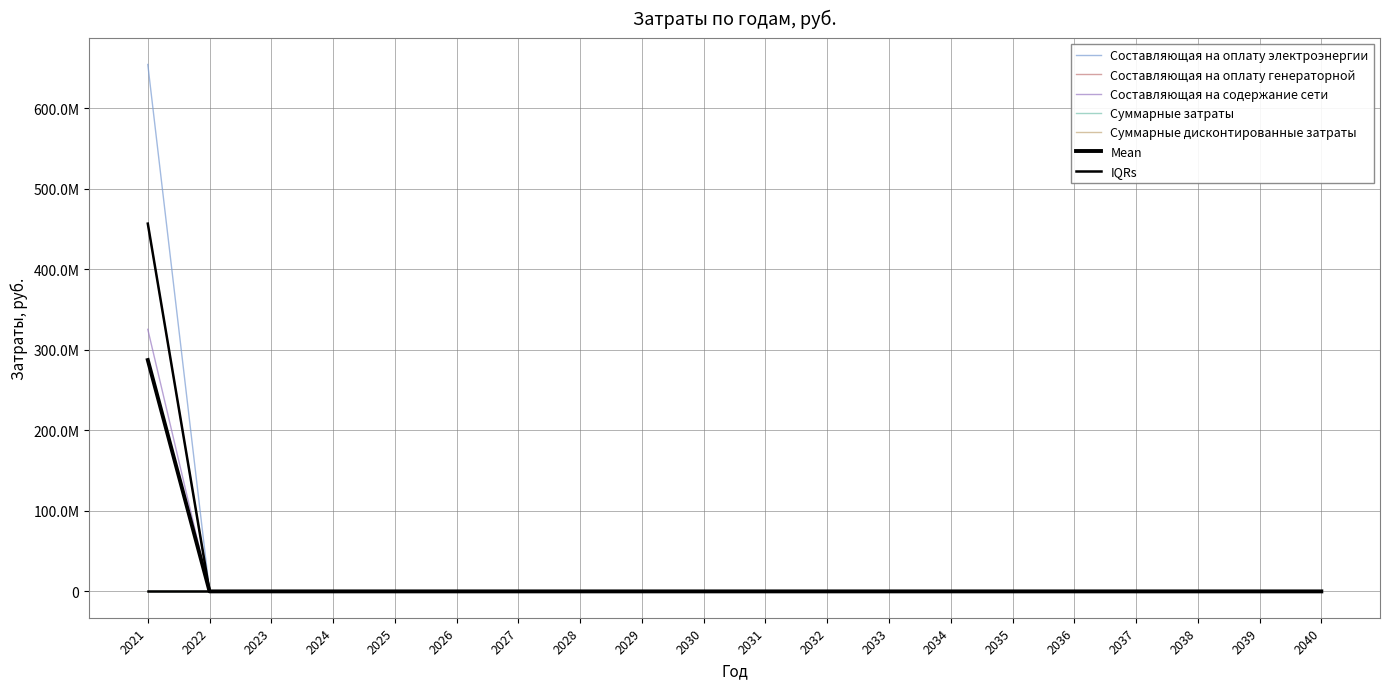

Is this an area chart (filled region under the line)?

No